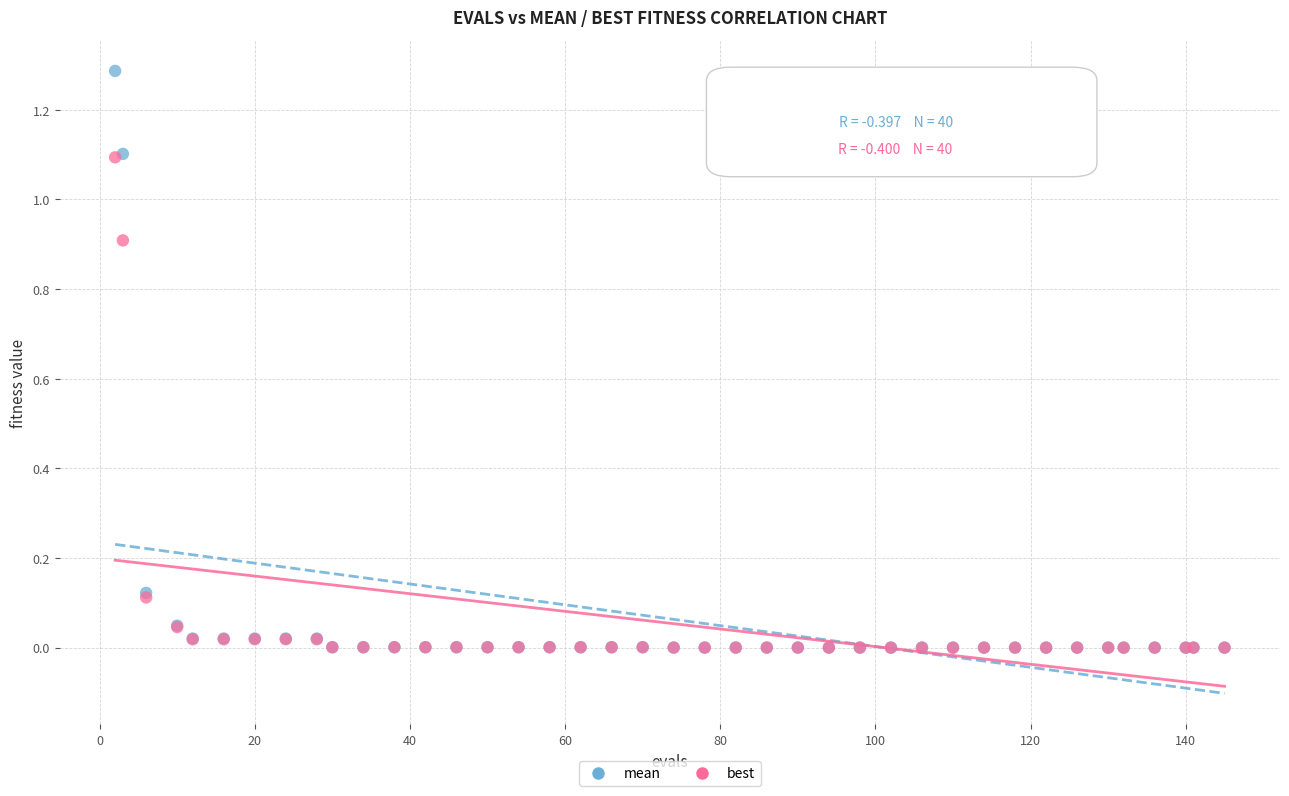

Which series contains the highest Y value?

mean